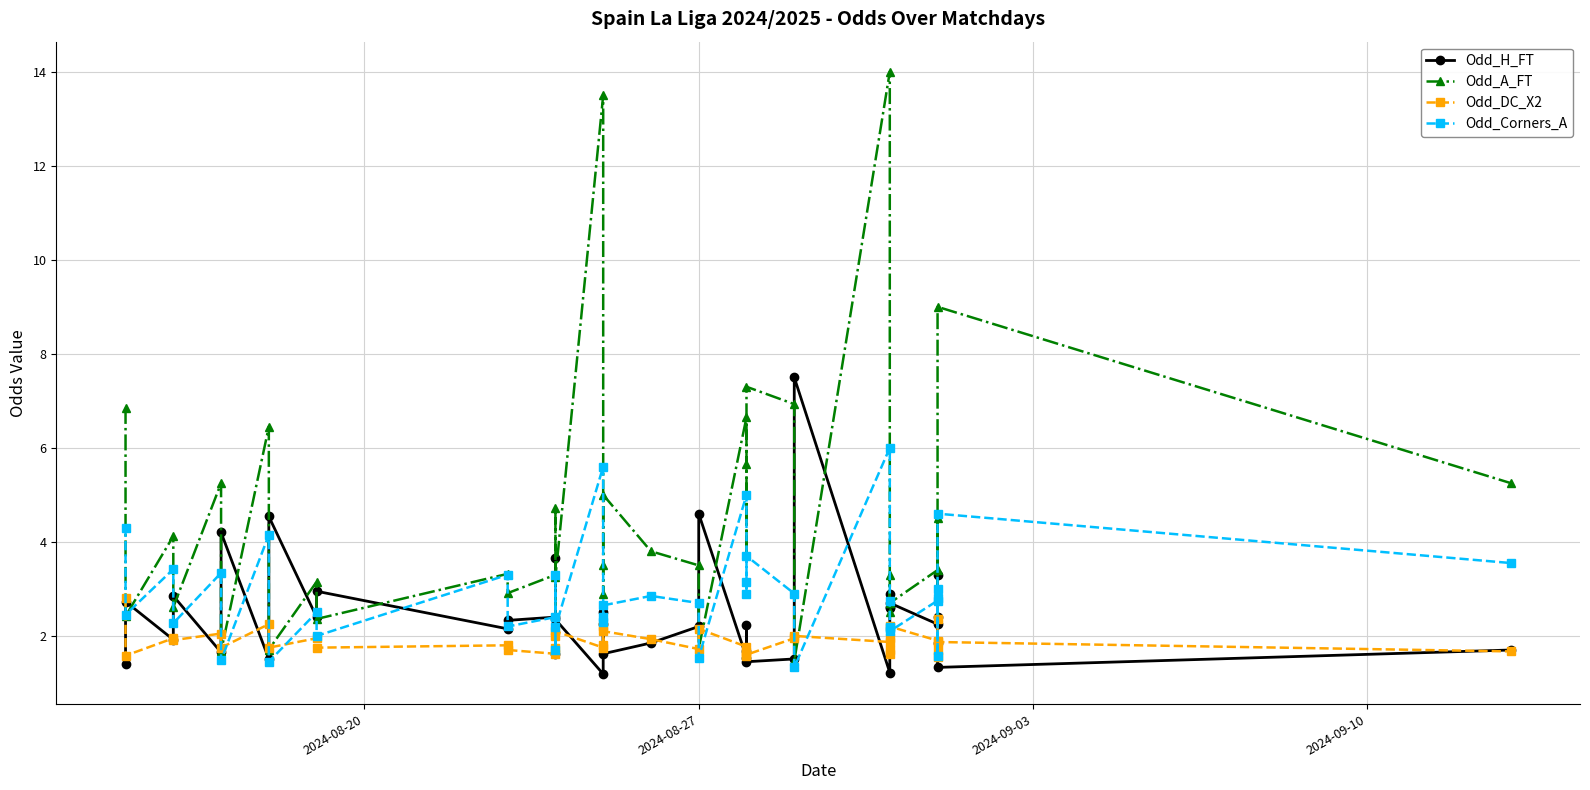

Rank the series by their maximum value, from highest to lowest.

Odd_A_FT, Odd_H_FT, Odd_Corners_A, Odd_DC_X2